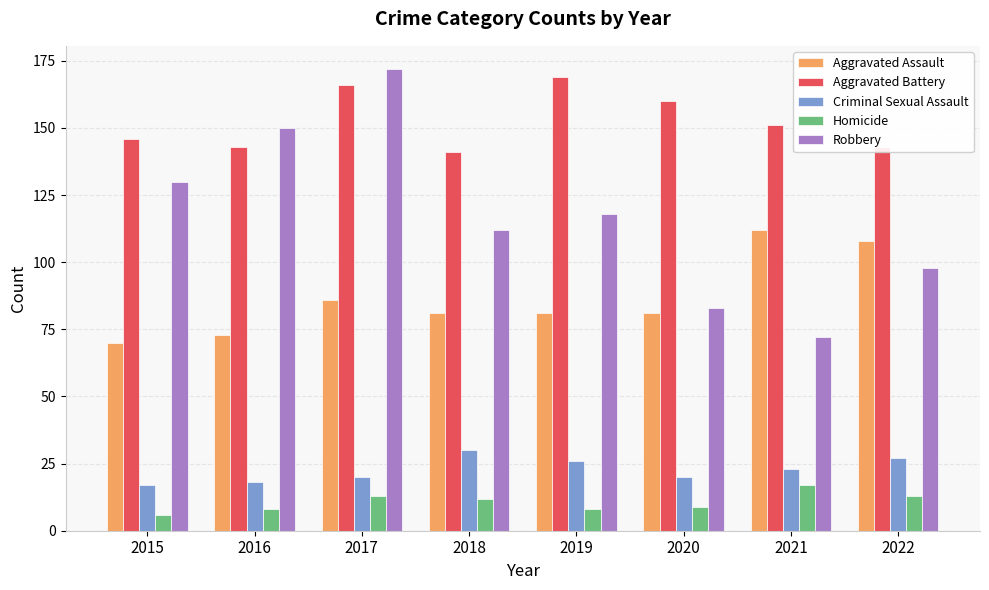

Which category has the highest value across all series?

2017